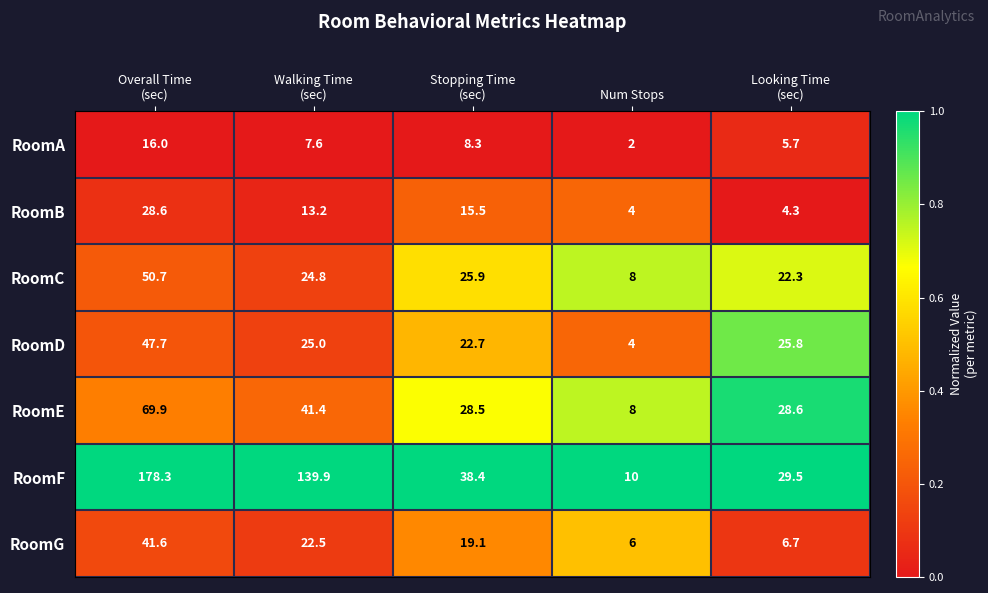

Which series has the largest total across all categories?

RoomF